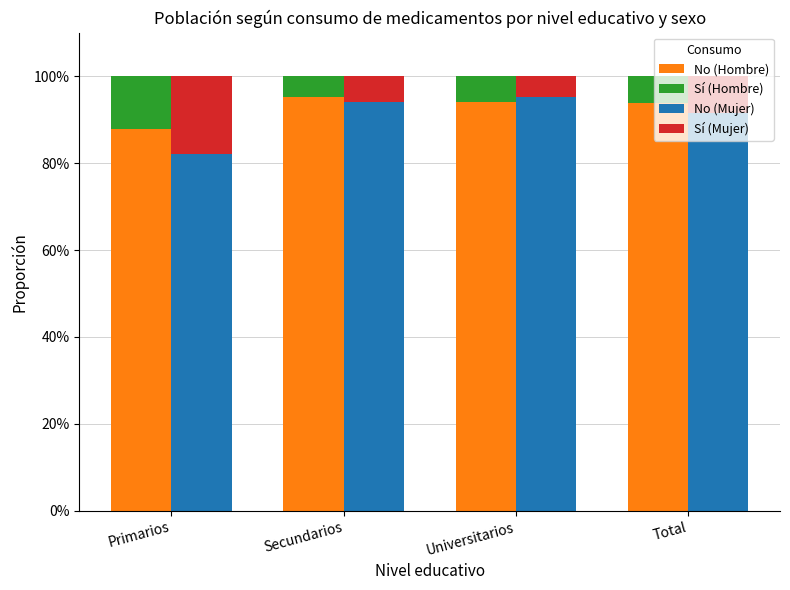

What is the sum of the Sí (Mujer) values at Secundarios and Total?

0.1